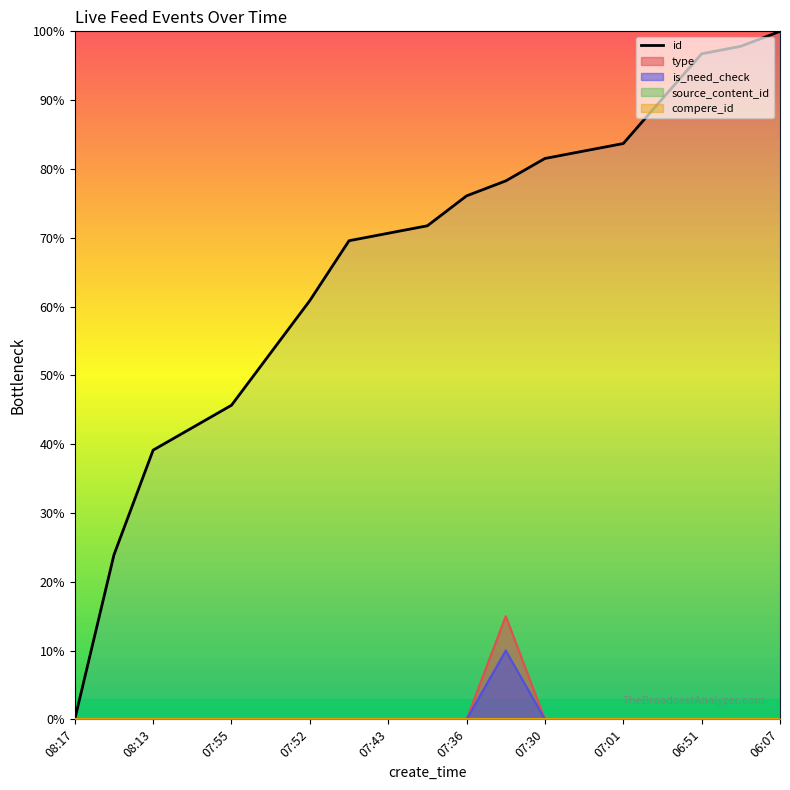

Approximately how many times larger is the value at 07:36 compared to 07:30?

0.9